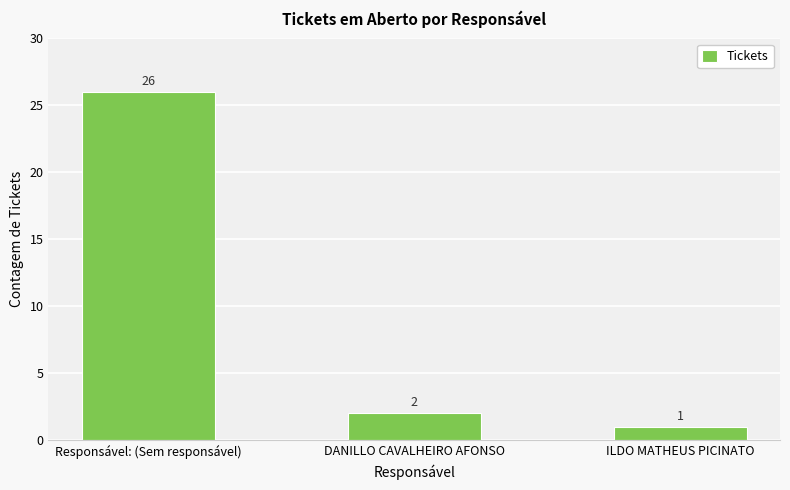

What is the minimum value shown in the chart?

1